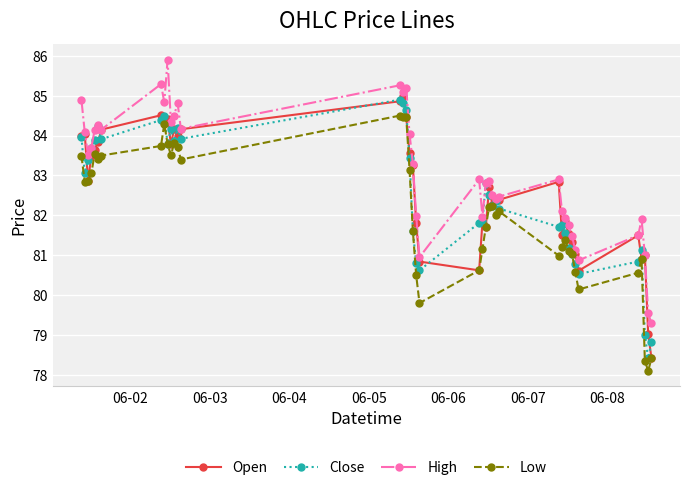

Which series has the largest total across all categories?

High